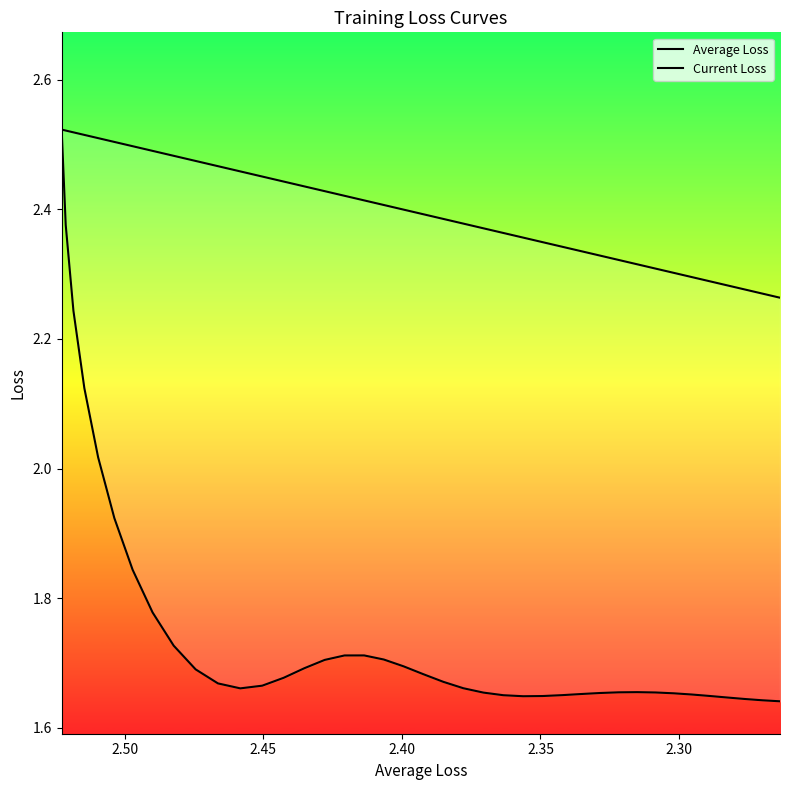

What is the average value of the Current Loss series?

1.8